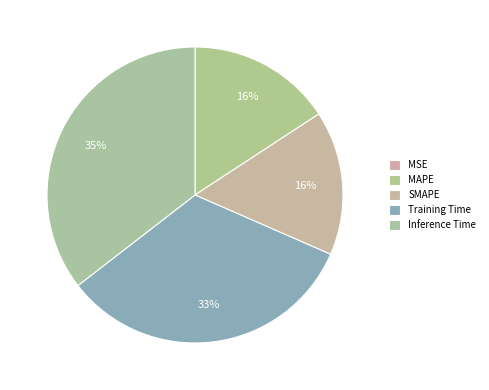

Is it true that MAPE is 26% of the pie?

False